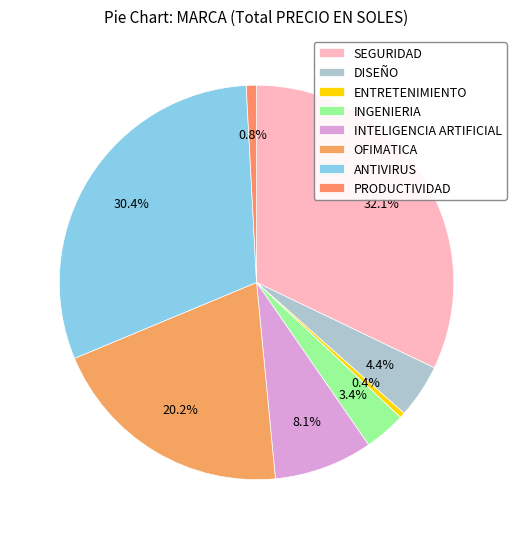

How many slices are in this pie chart?

8